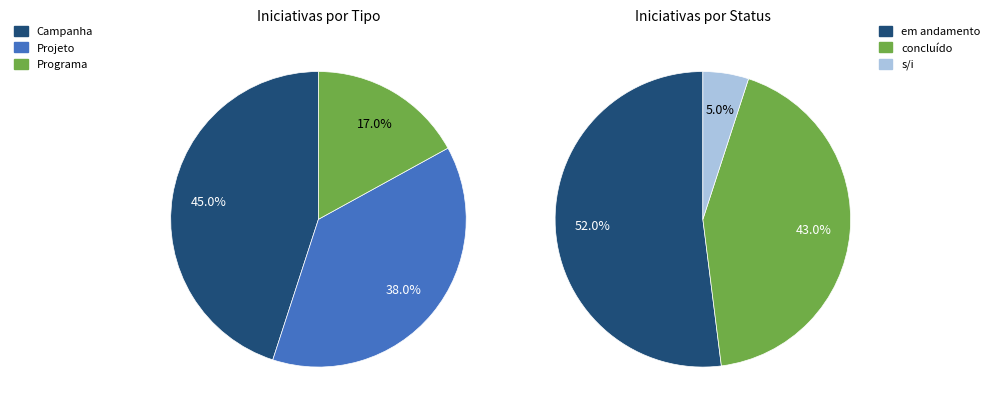

To the nearest percent, what is the combined percentage of Programa and Campanha?

62%